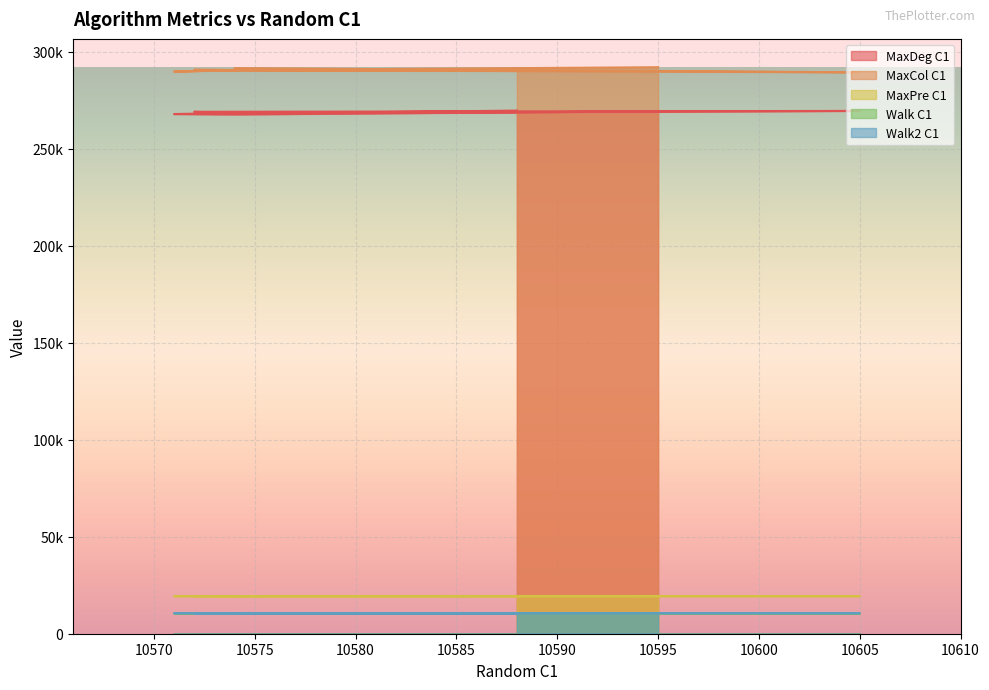

The value of MaxPre C1 at 10595 is 4303. True or false?

False